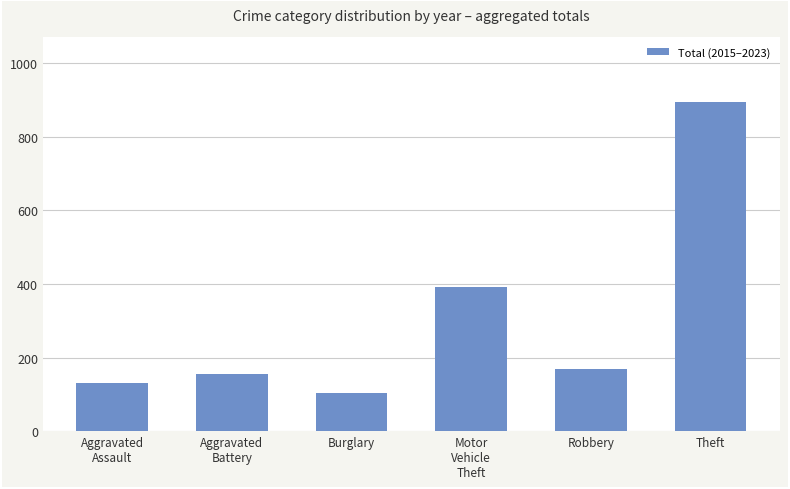

Where does the data first go above 169?

Motor
Vehicle
Theft